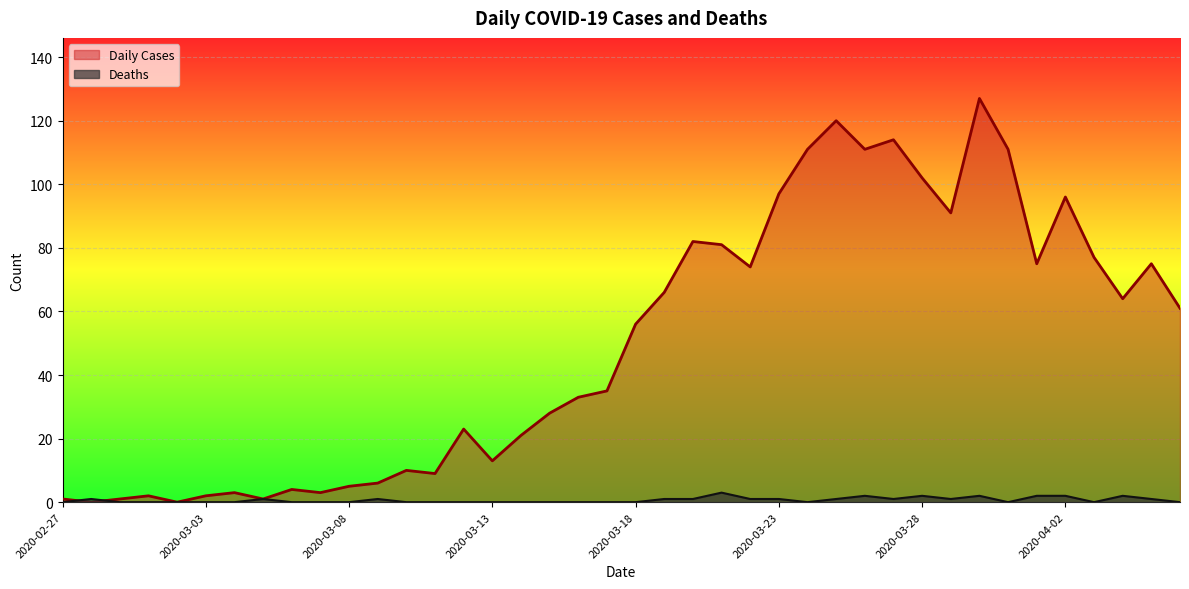

What is the maximum value for Deaths?

3